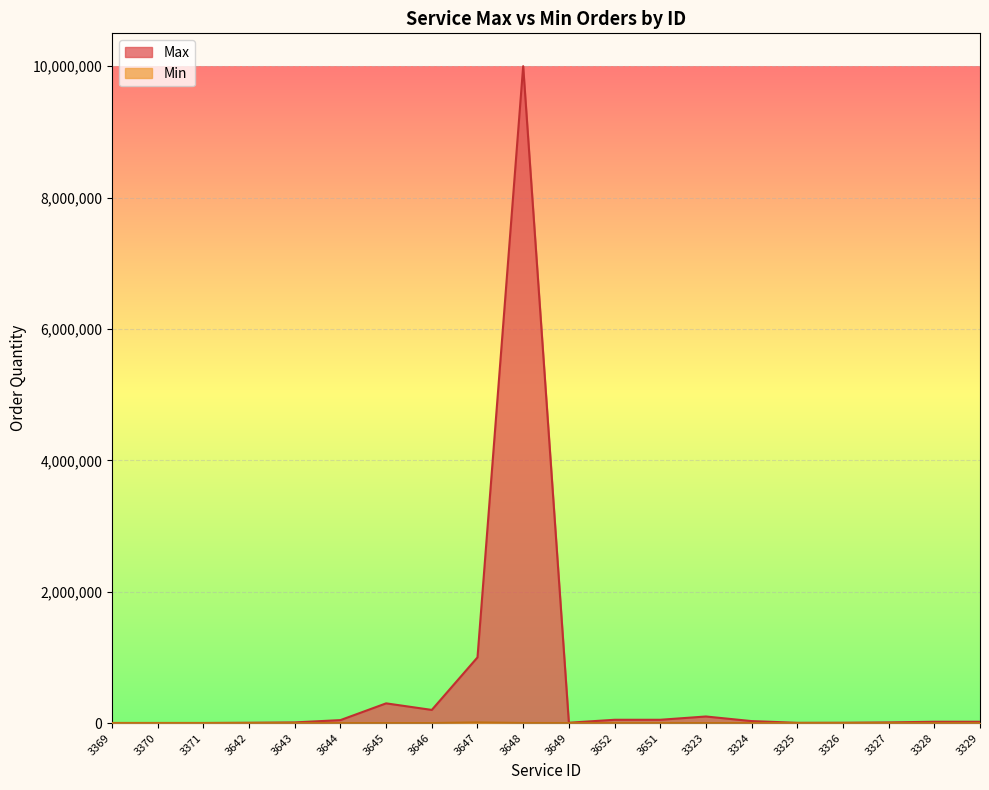

What is the difference between the second highest and second lowest values in the Min series?

950